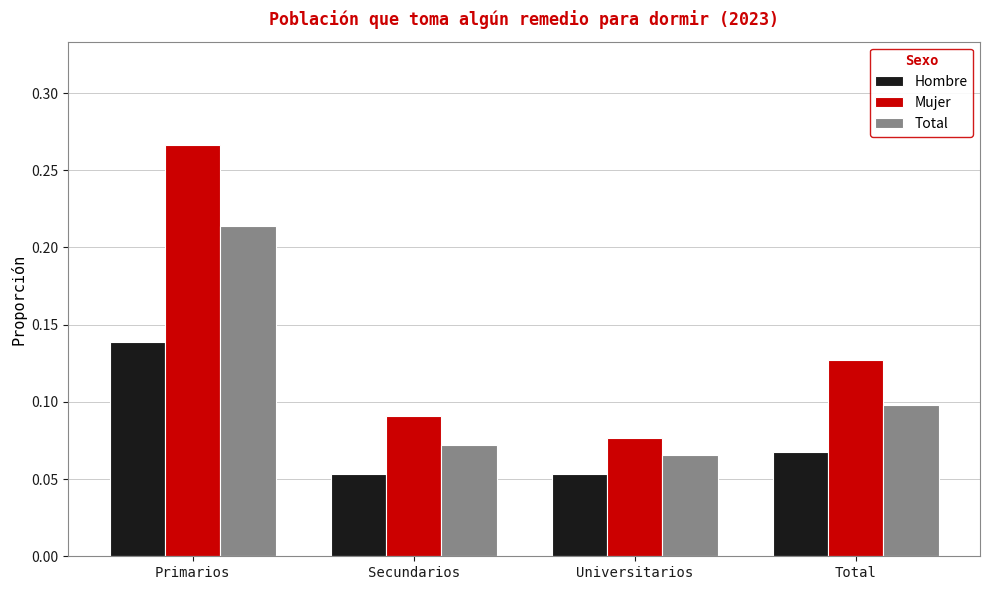

Does the chart contain stacked bars?

No